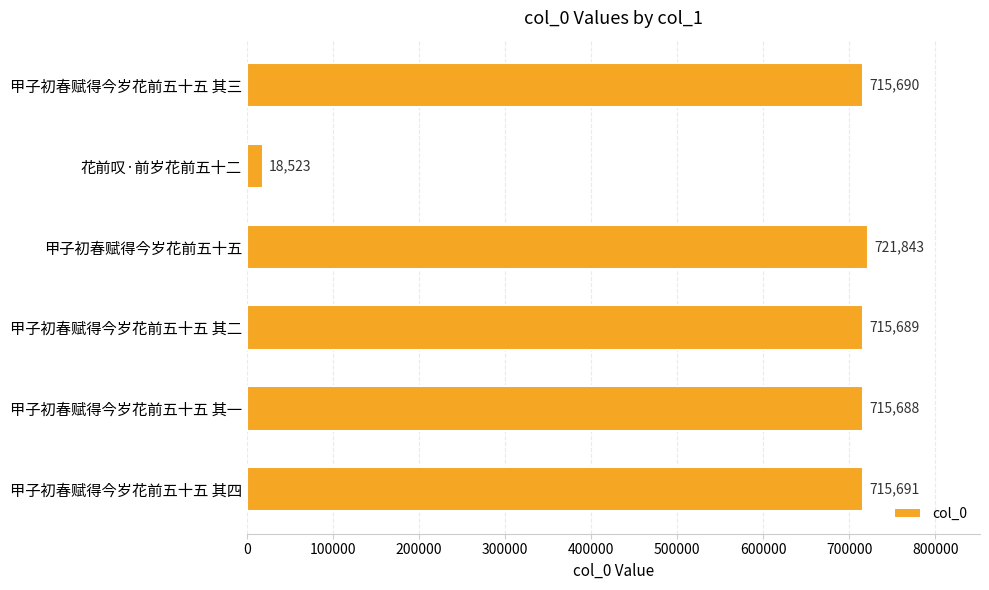

What is the average value?

600521